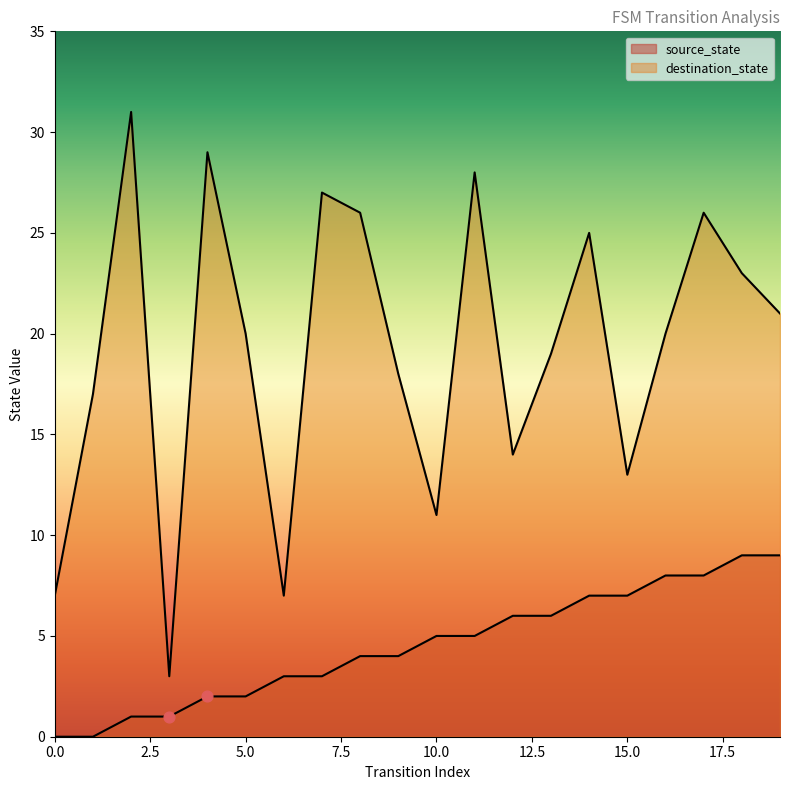

At which category is the sum across all series the highest?

17